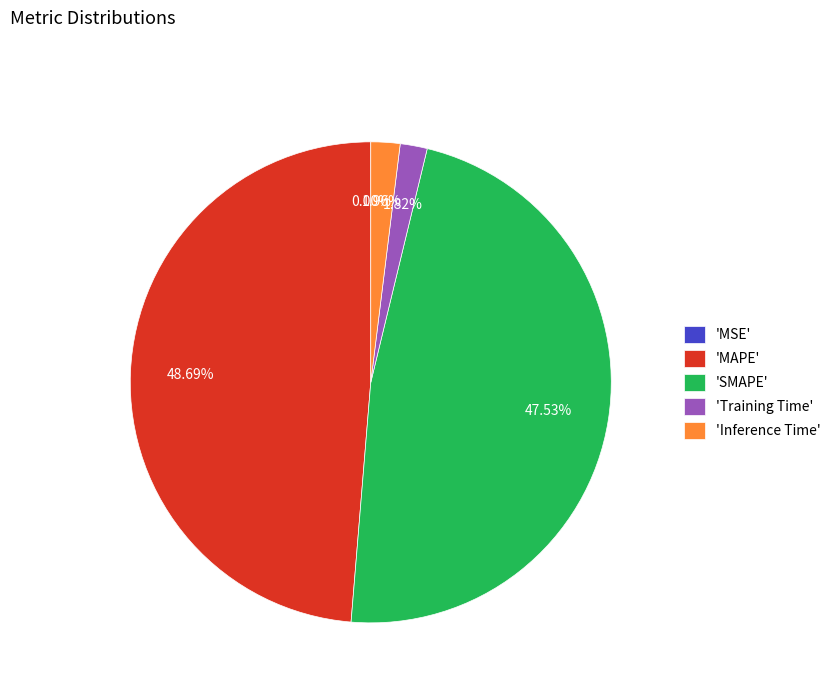

Which category has the biggest portion of the pie?

'MAPE'